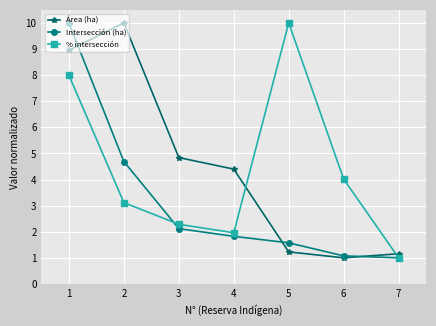

The value of % intersección at 1 is 8.0. True or false?

True